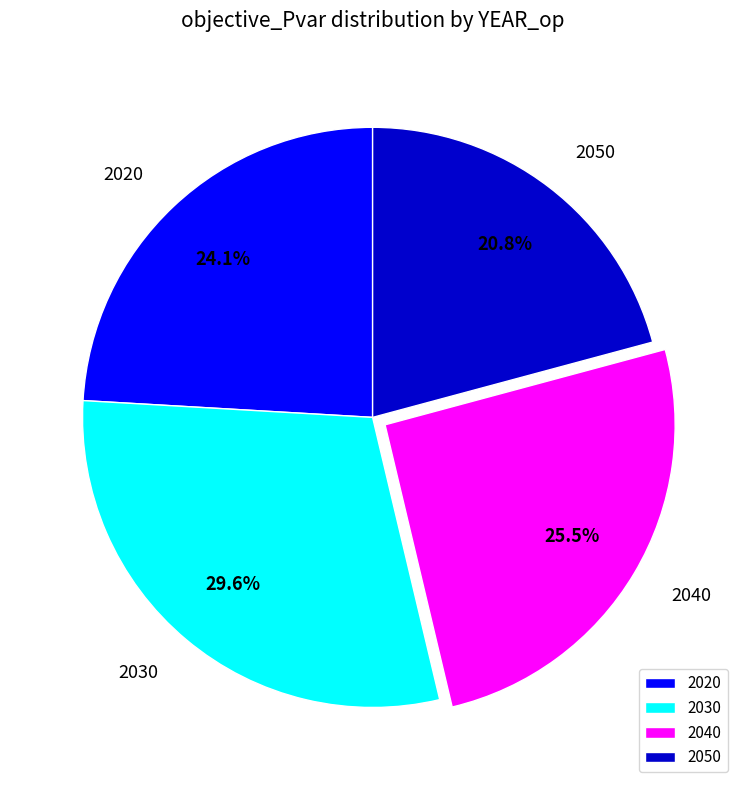

Which category has the smallest portion of the pie?

2050